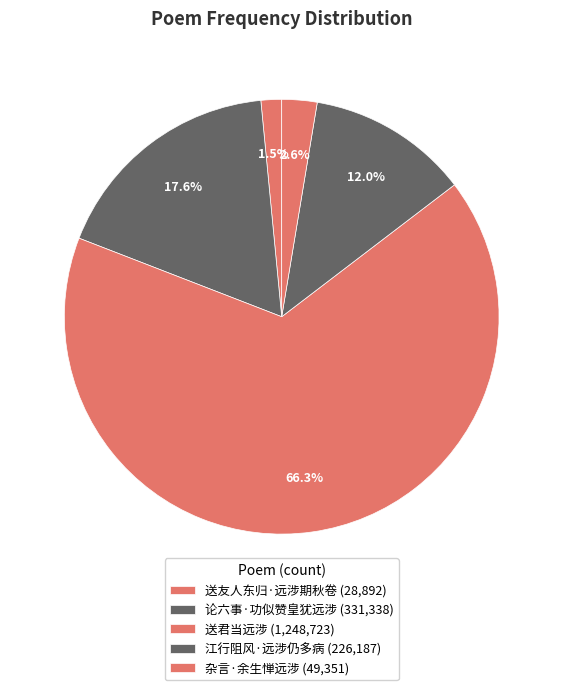

Is 杂言·余生惮远涉 the majority of the pie?

No